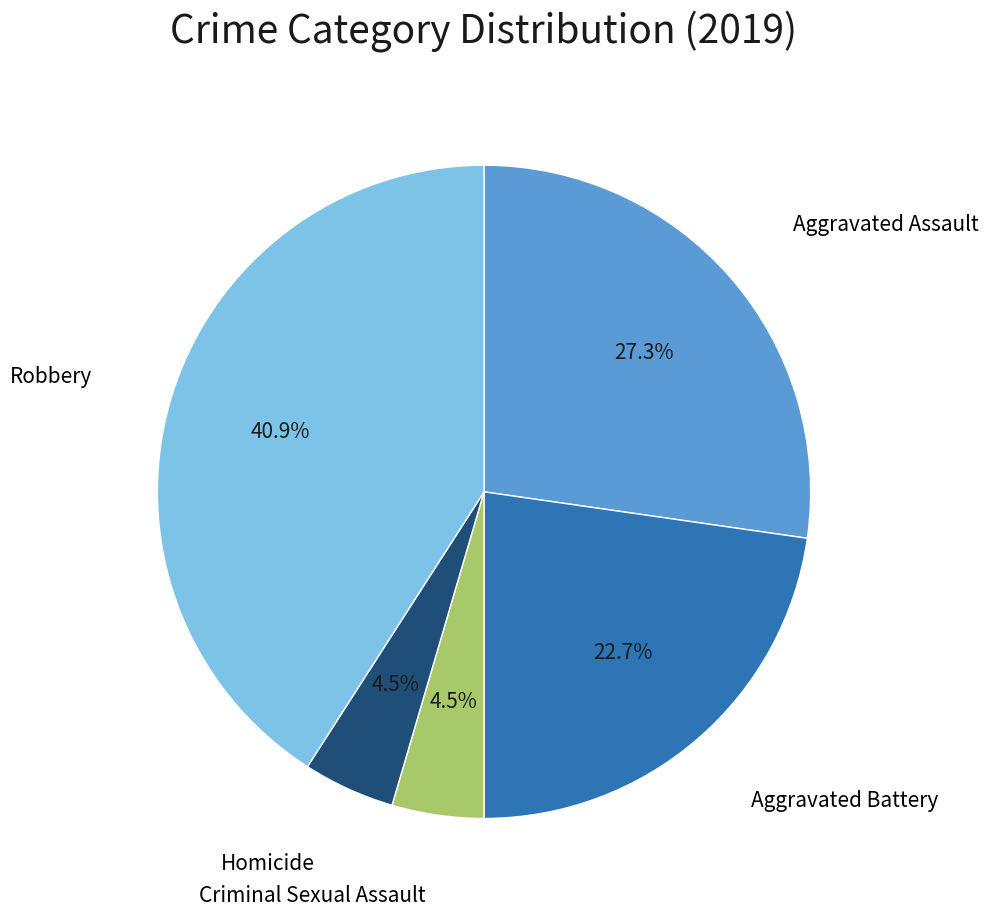

Does any single category account for the majority?

No